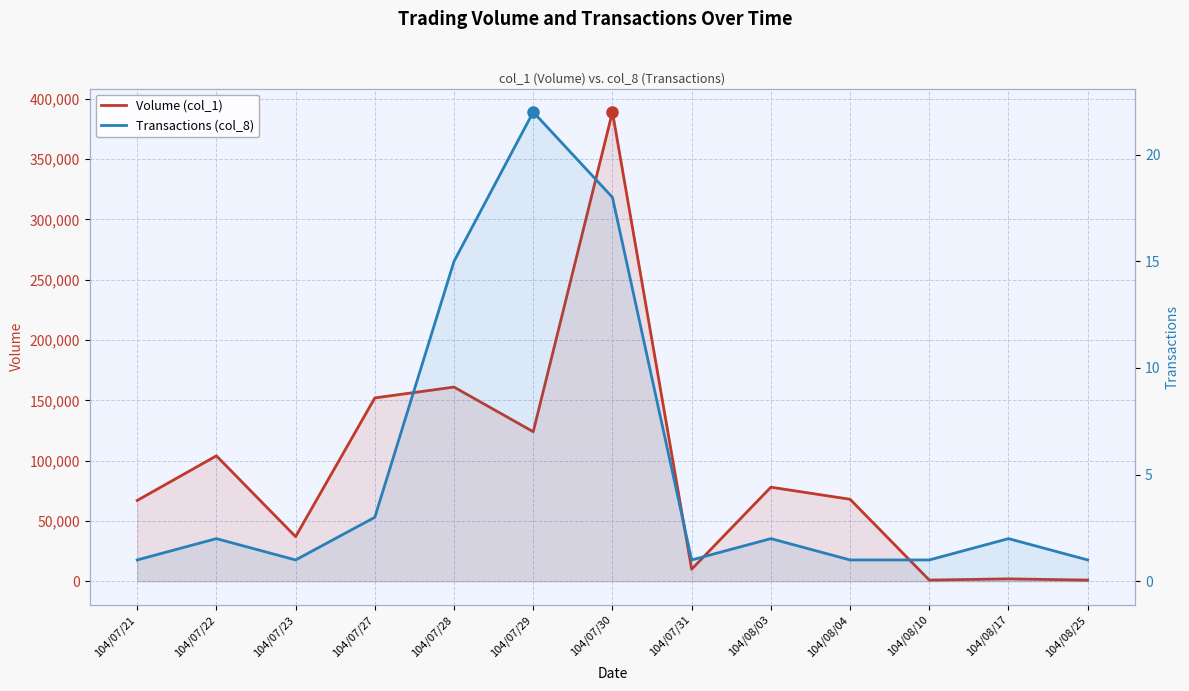

At which label does Transactions (col_8) reach its minimum?

104/07/21